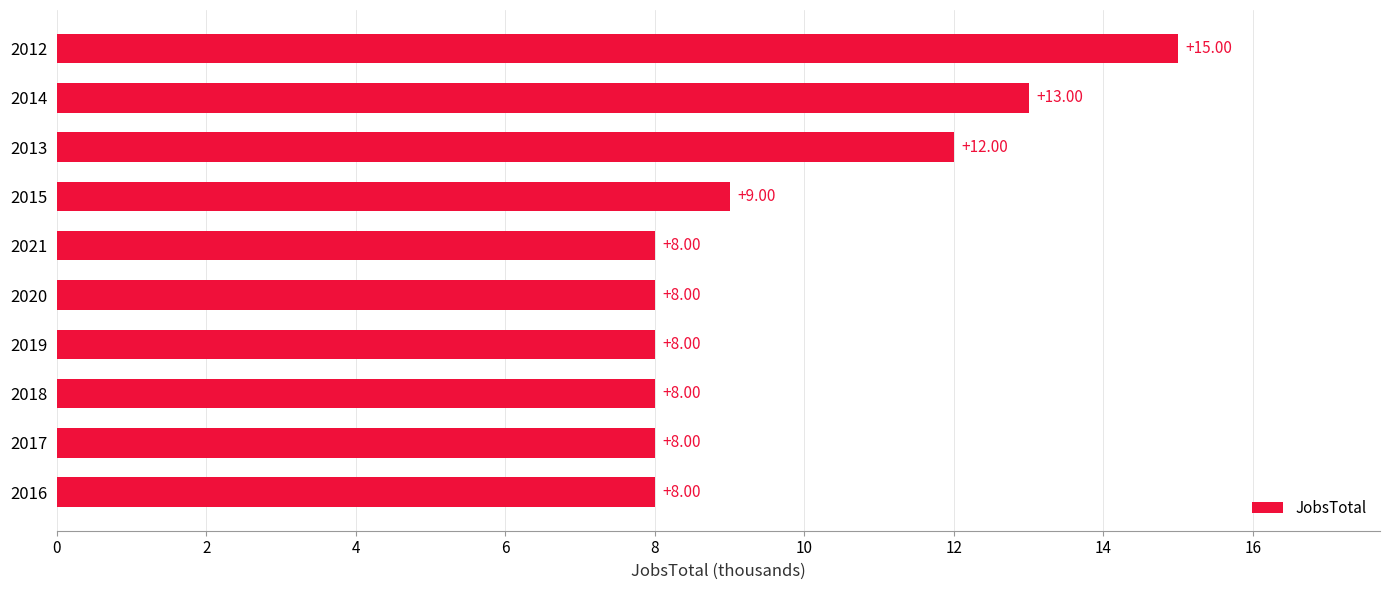

How many values are between 8 and 12?

8